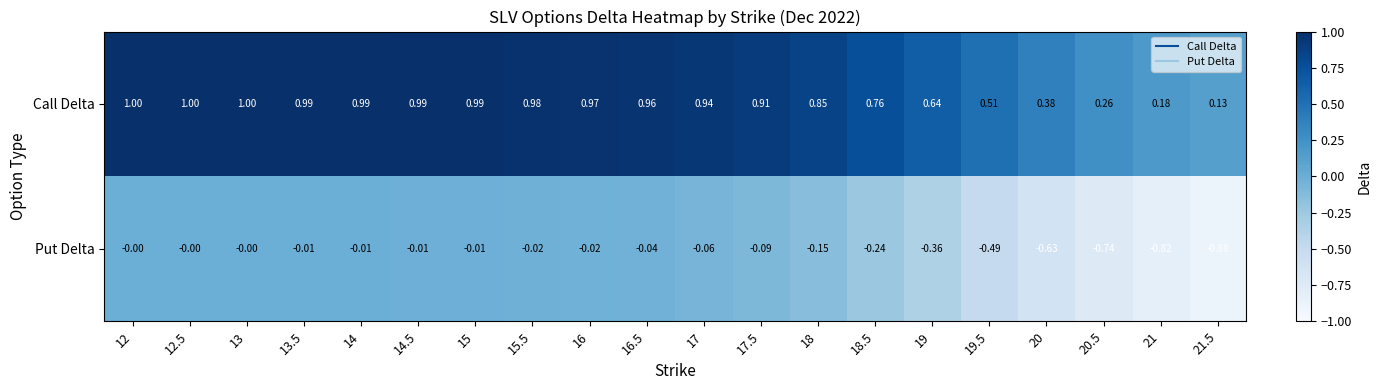

Which series has the largest total across all categories?

Call Delta